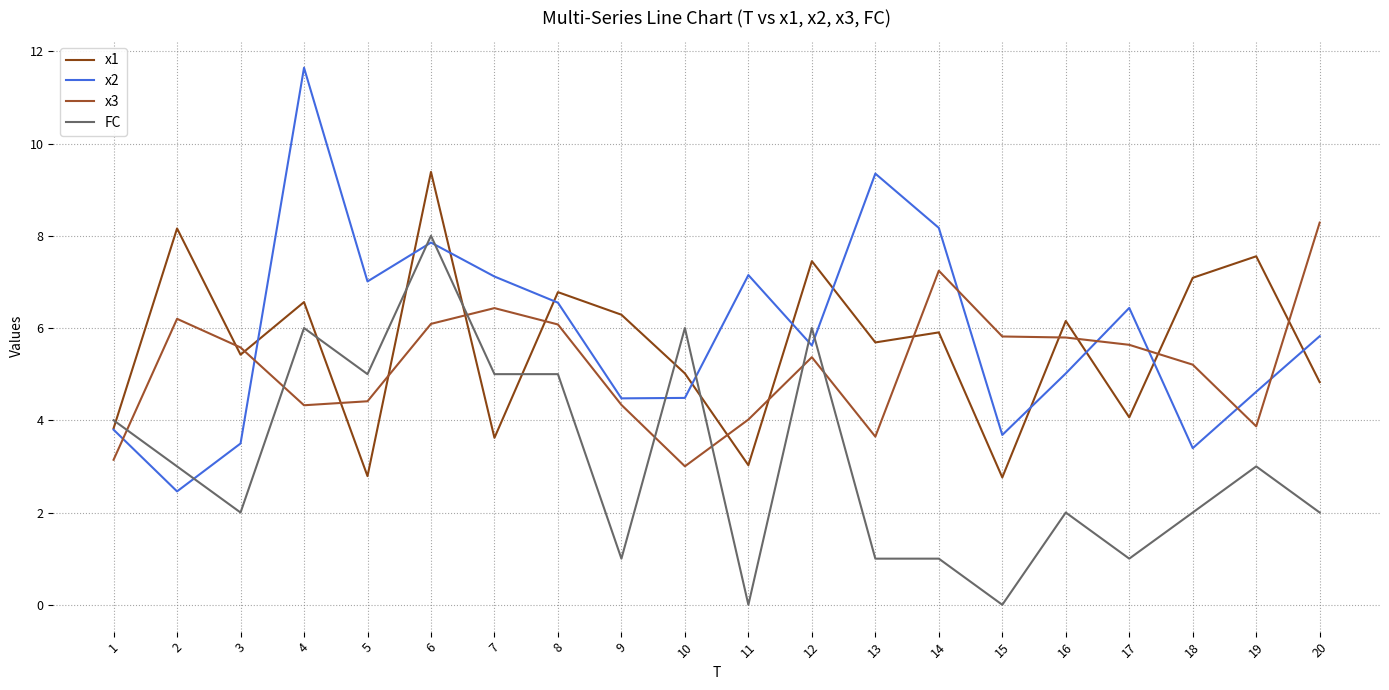

How many lines are shown in the chart?

4